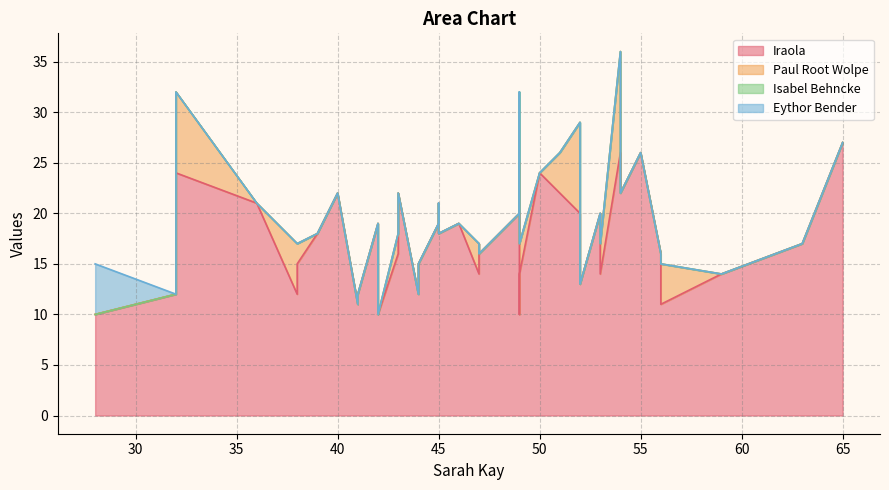

Which series has the largest total across all categories?

Iraola